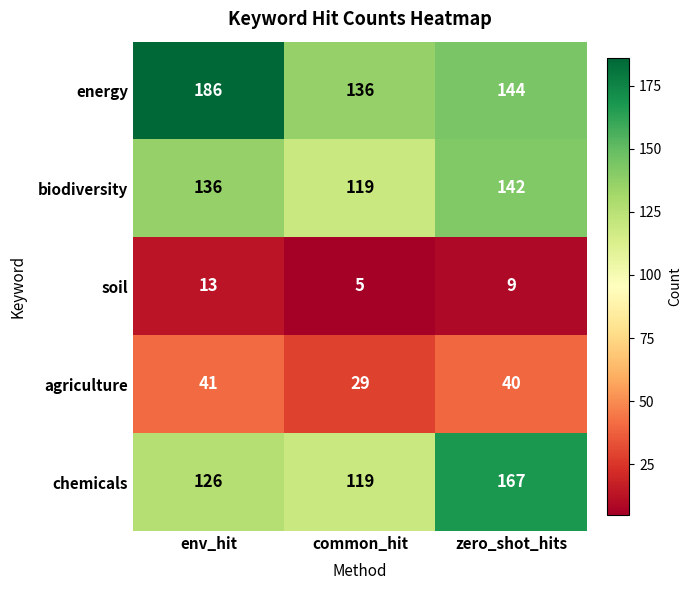

Reading left to right, list all the values displayed in this chart.

energy: 186	136	144
biodiversity: 136	119	142
soil: 13	5	9
agriculture: 41	29	40
chemicals: 126	119	167